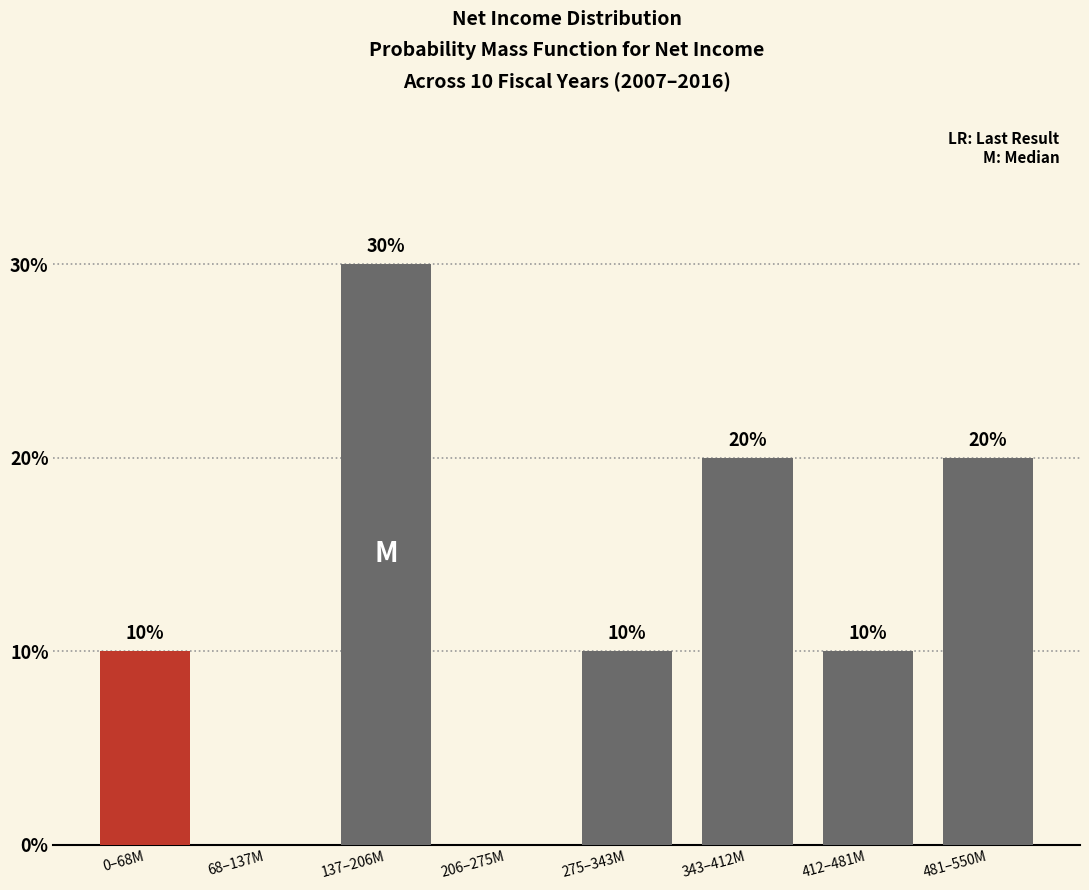

Reading left to right, what are all the values shown in this chart?

0–68M=10	68–137M=0	137–206M=30	206–275M=0	275–343M=10	343–412M=20	412–481M=10	481–550M=20